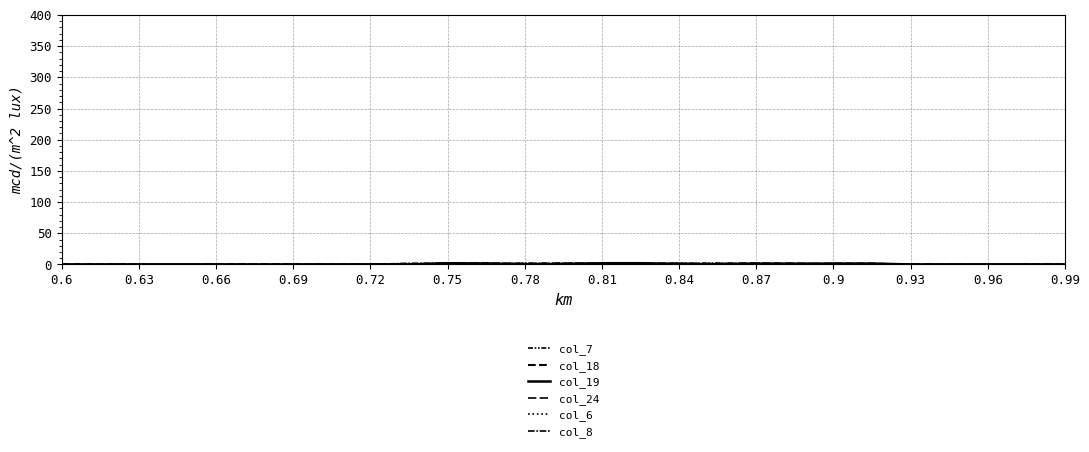

Between which two adjacent categories do col_6 and col_8 first intersect?

0.84 and 0.87